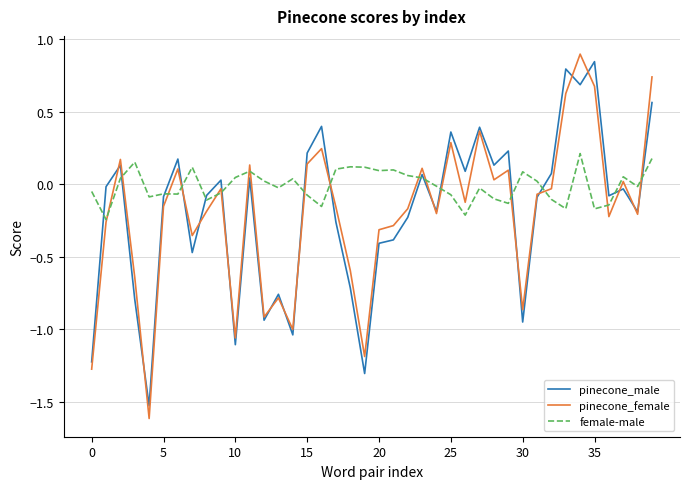

Which series has the widest spread of values?

pinecone_female